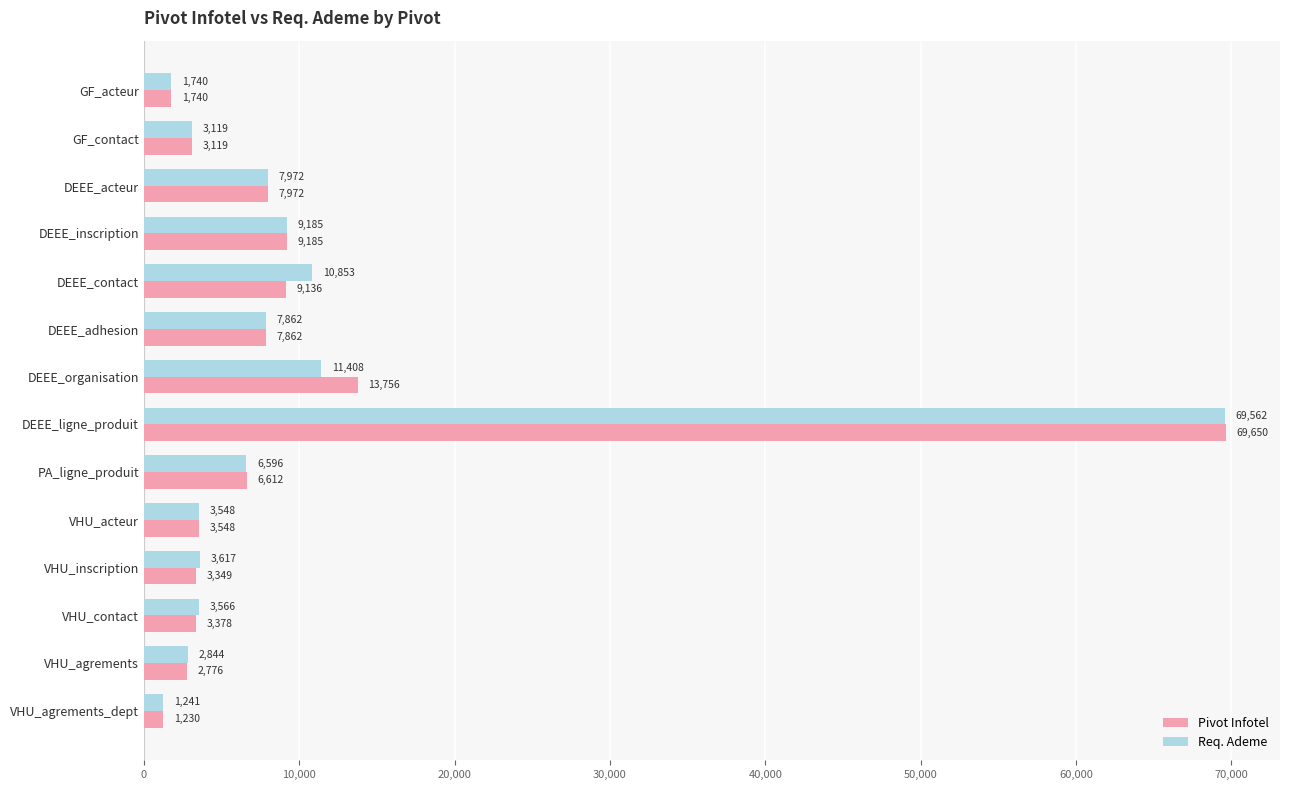

What is the spread (max minus min) of values at VHU_inscription?

268